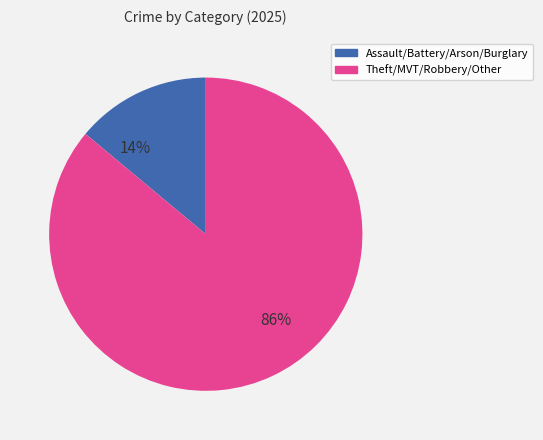

Does any single category account for the majority?

Yes